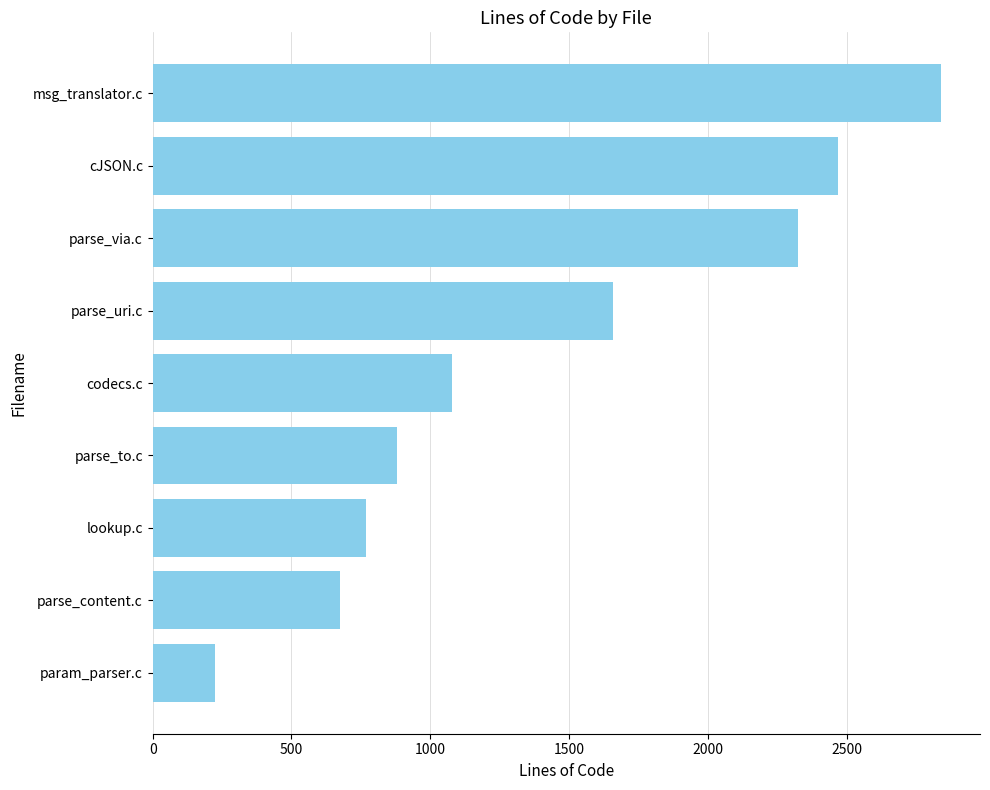

How many data points are less than 1079?

4